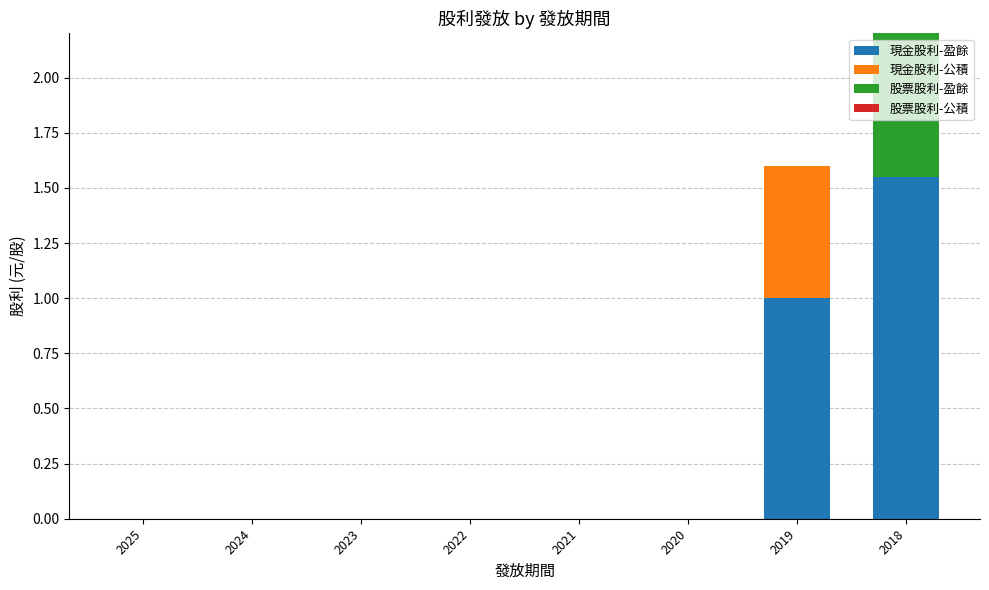

At which category is the sum across all series the highest?

2018